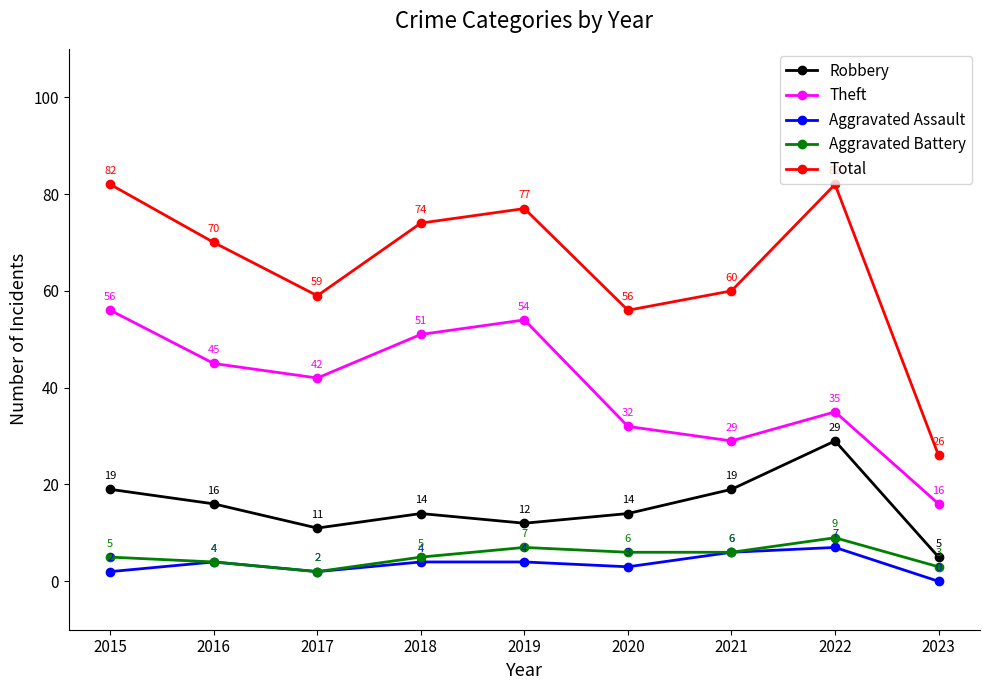

Where does the Theft series first go above 42?

2015